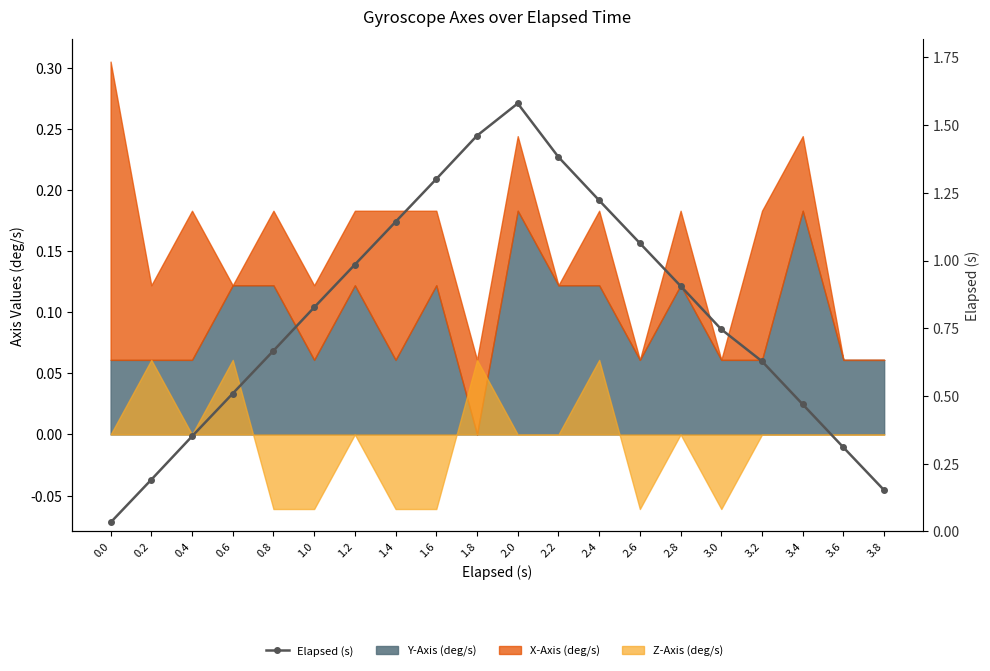

How many categories are shown in the chart?

20